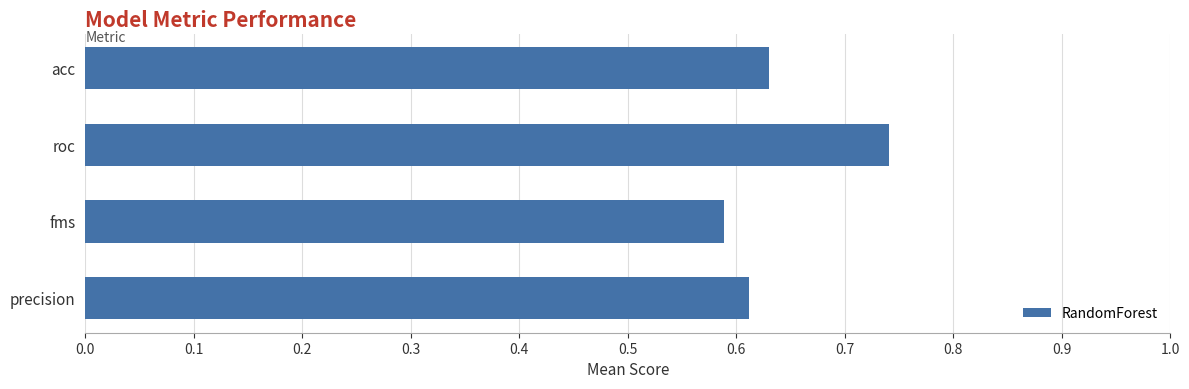

Does the chart contain any negative values?

No